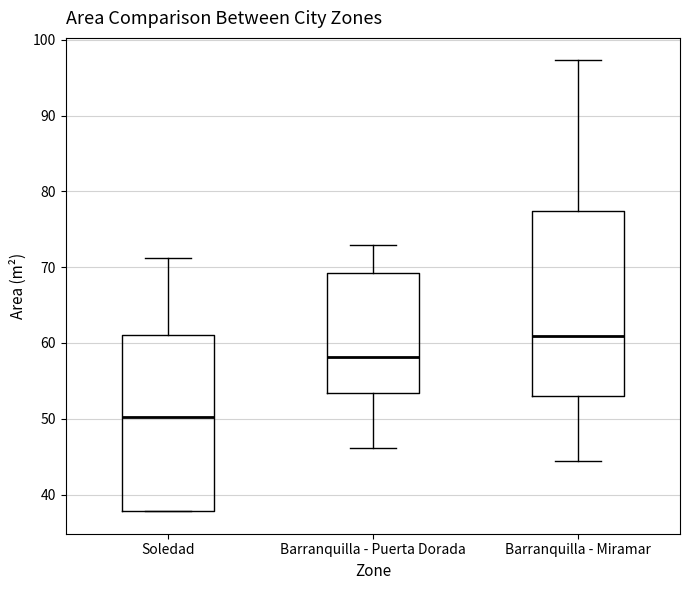

Which box has the highest median line?

Barranquilla - Miramar